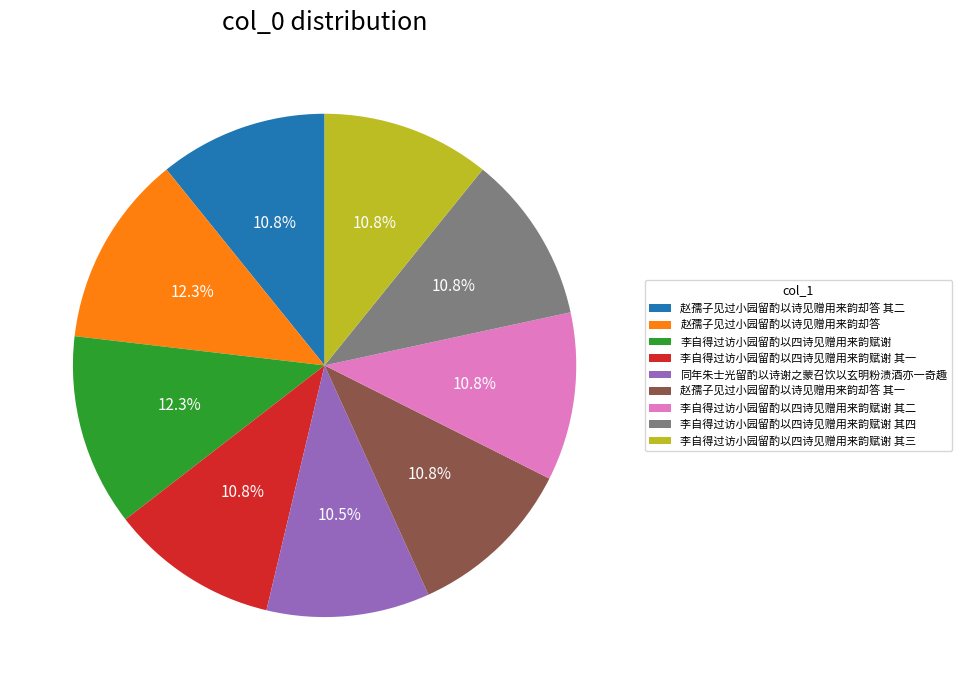

What percentage do 李自得过访小园留酌以四诗见赠用来韵赋谢 其四 and 赵孺子见过小园留酌以诗见赠用来韵却答 together represent?

23.1%